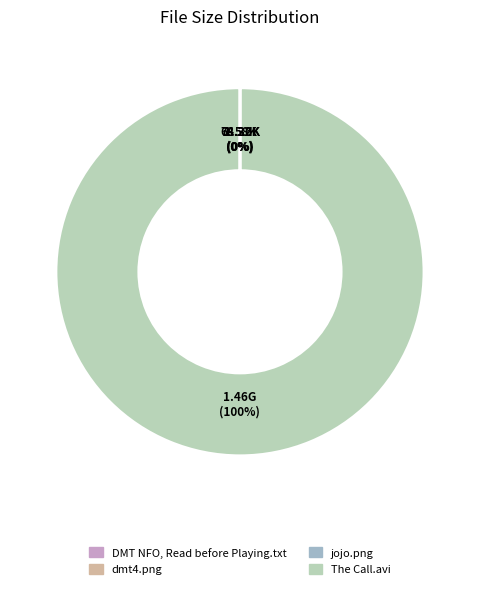

What is the largest slice in the pie chart?

The Call.avi